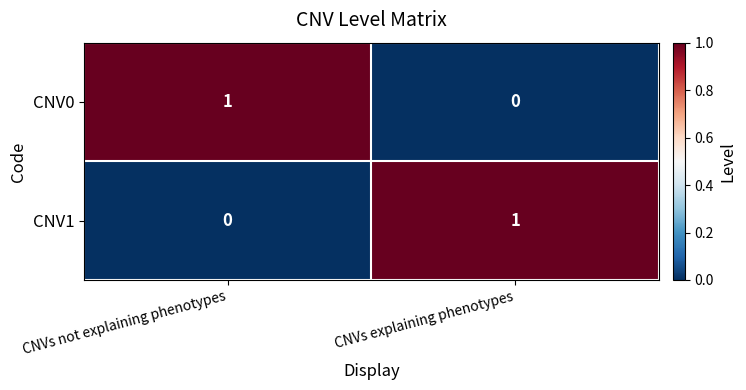

Rank the series at CNVs explaining phenotypes from lowest to highest value.

CNV0, CNV1